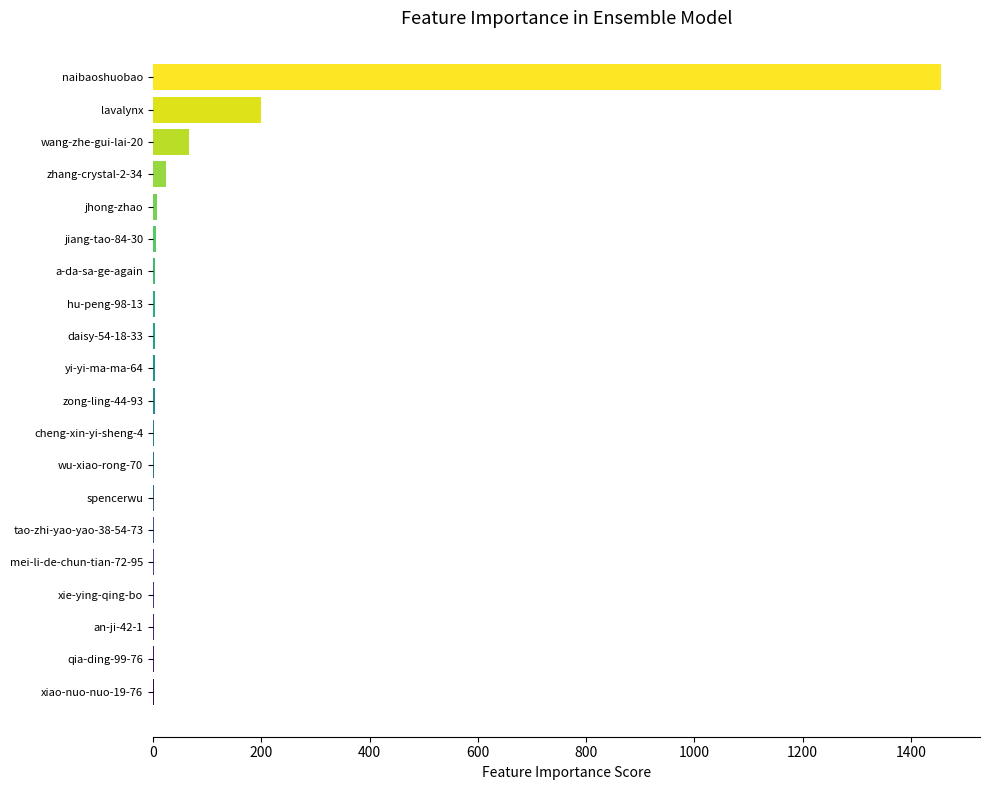

What is the greatest value displayed?

1455